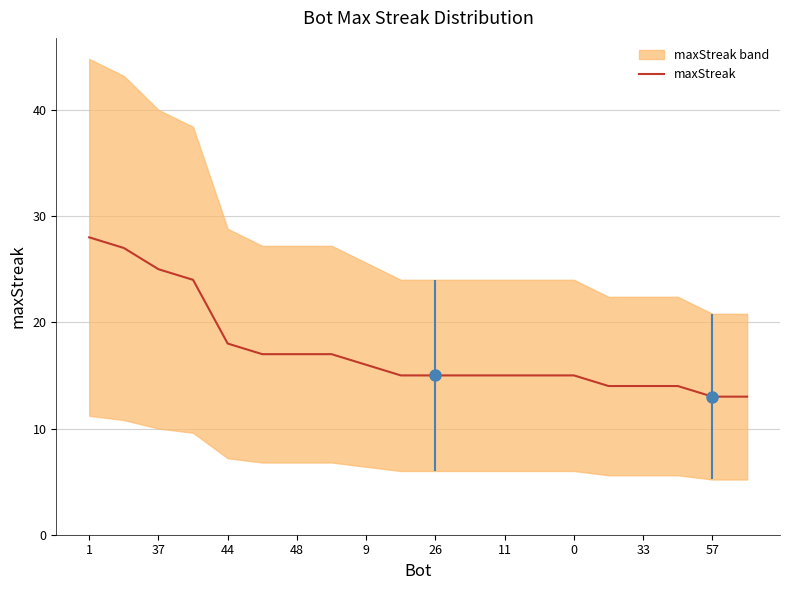

What is the smallest value displayed?

13